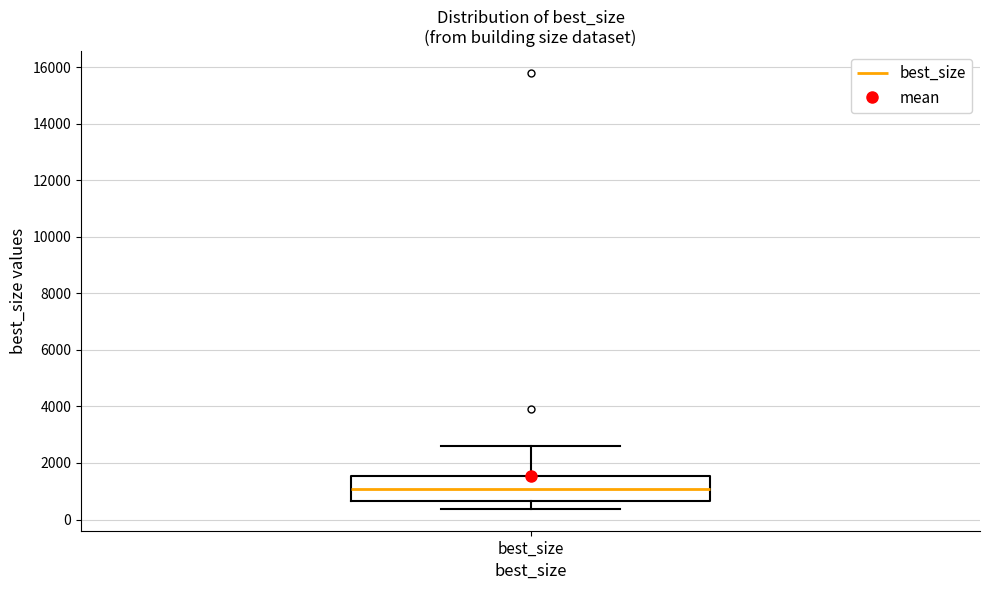

Where does the upper whisker of the box for best_size end on the y-axis? The values are not printed on the chart, so give them approximately, as read against the axis.

2600